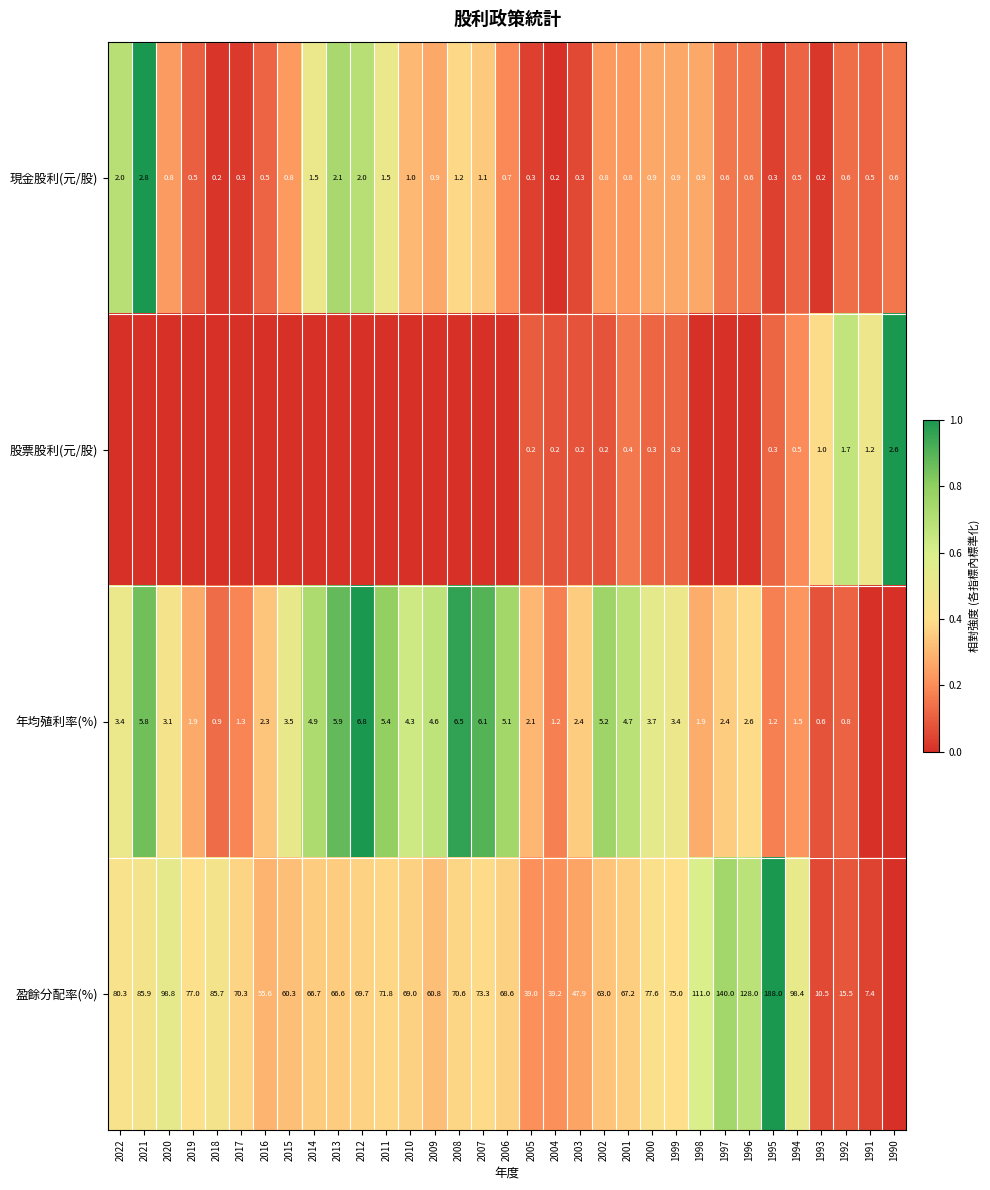

The 盈餘分配率(%) series shows 15.5 at 1992. True or false?

True